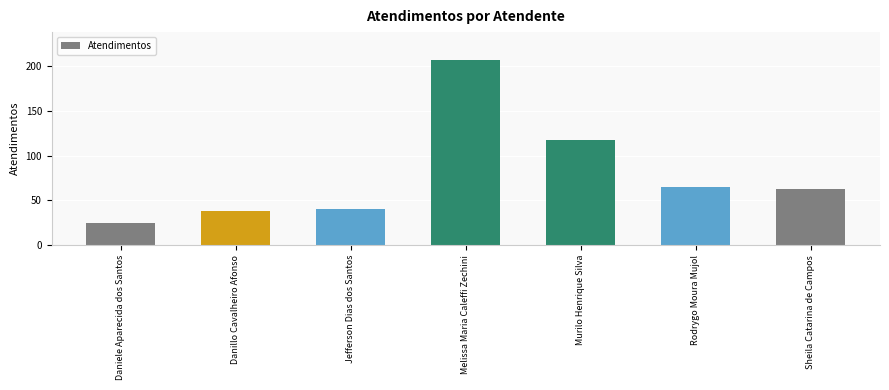

What is the difference between the values at Daniele Aparecida dos Santos and Rodrygo Moura Mujol?

40